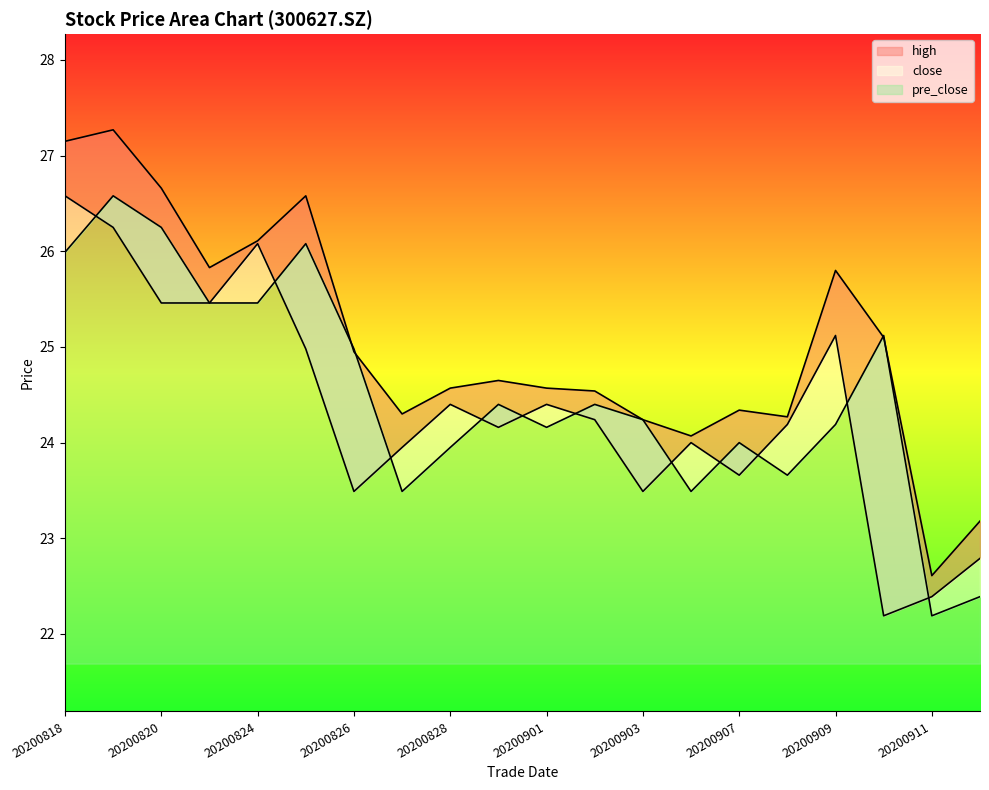

What is the value of the close point at the 2nd from the left?

26.2